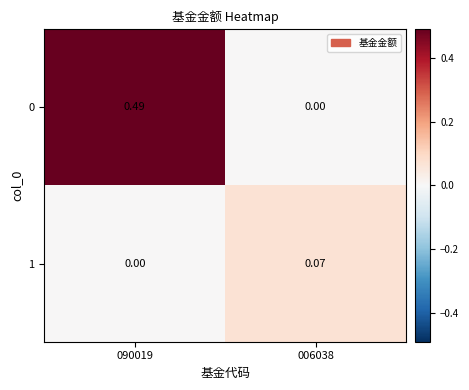

Is the value of 0 at 006038 greater than the value of 1 at 006038?

No